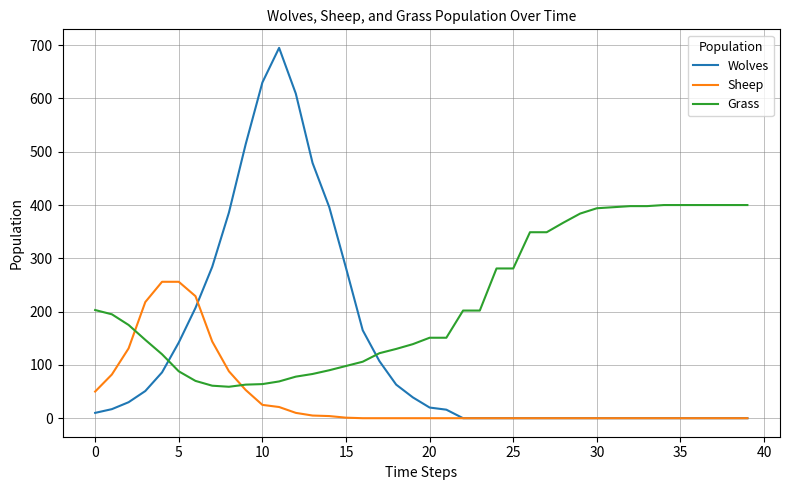

Which series ends up on top after the final intersection of Grass and Sheep?

Grass